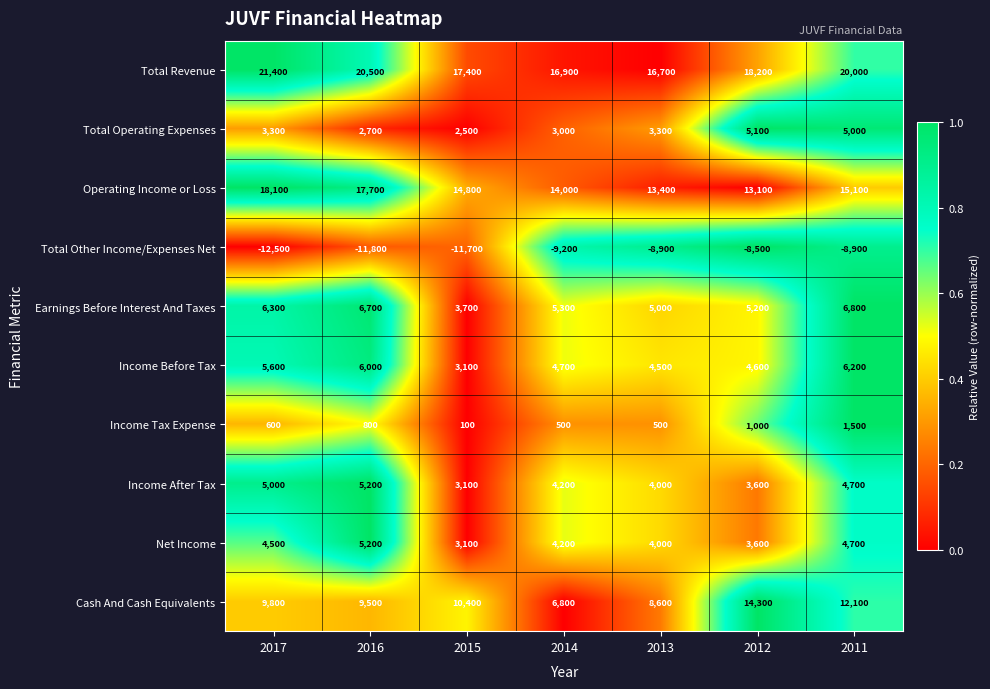

What value does the Net Income series have at 2016, to the nearest 50?

5200